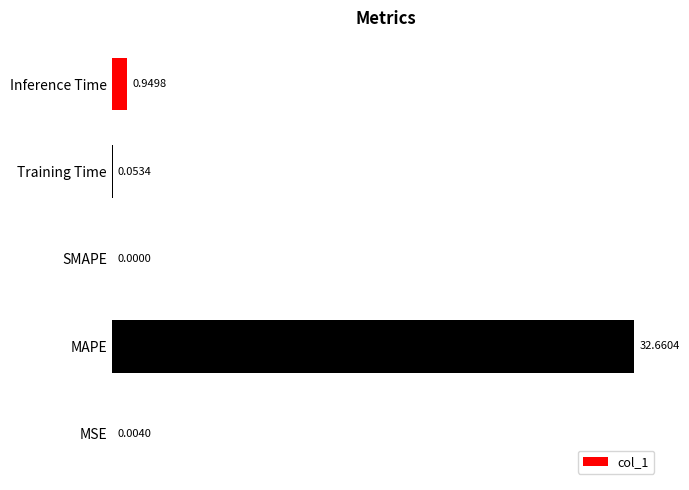

What is the sum of the values at SMAPE and MAPE?

32.7